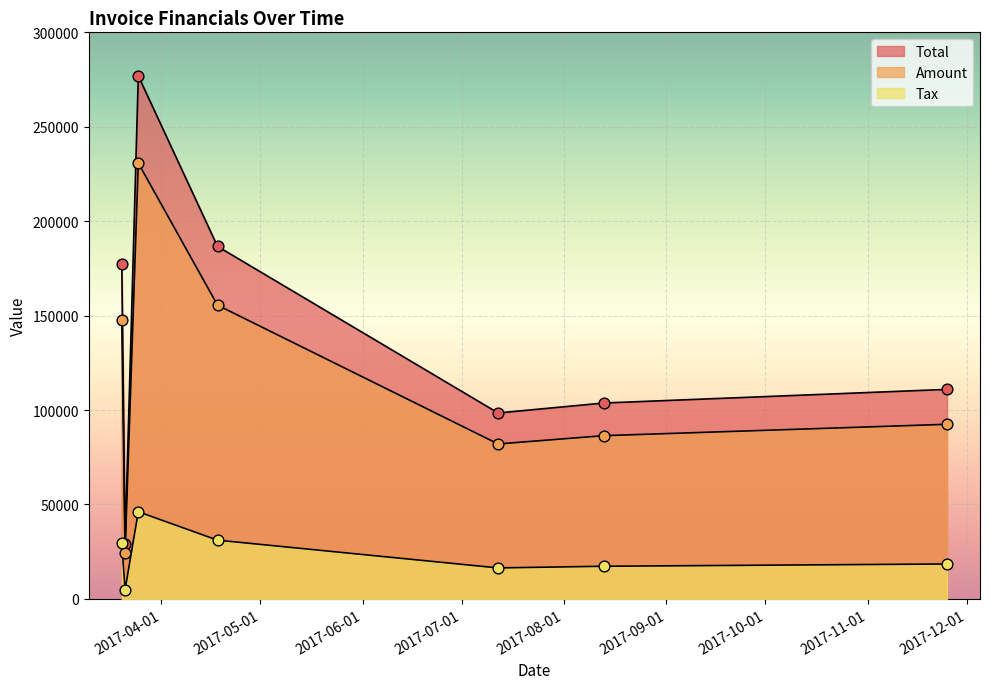

At how many categories does at least one series exceed 68271?

6